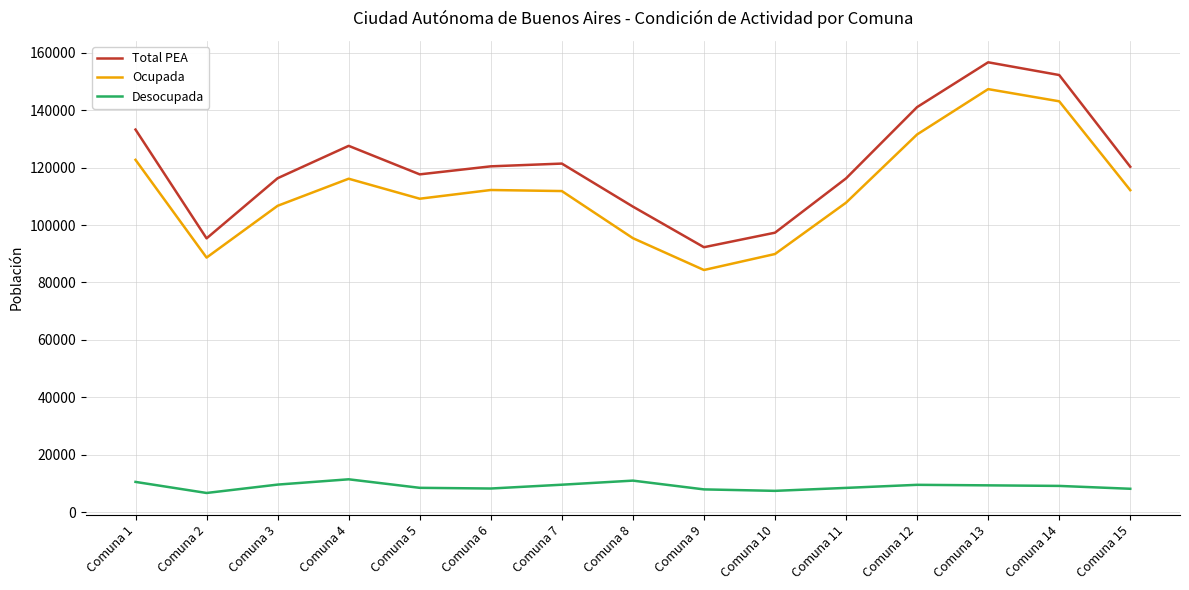

At which category does Total PEA reach its first local peak?

Comuna 4